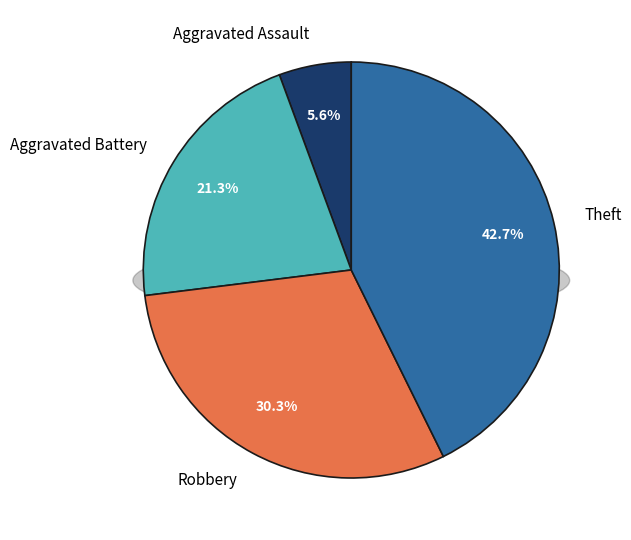

To the nearest percent, what is the combined percentage of Aggravated Assault and Theft?

48%